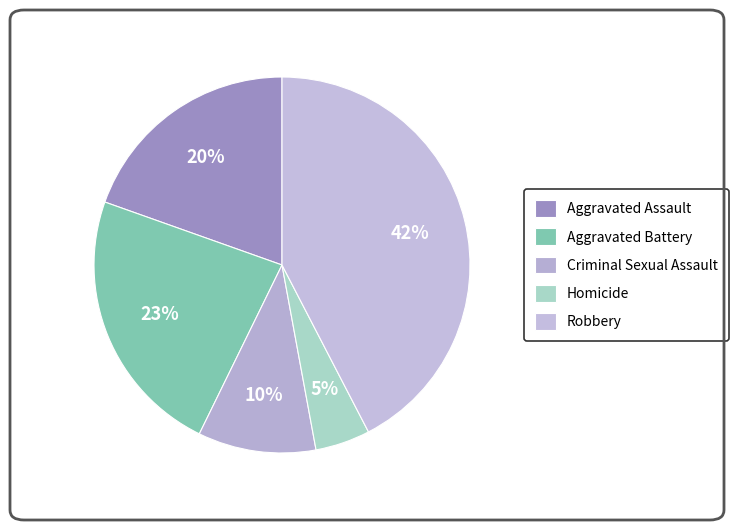

The Homicide slice represents 1% of the pie. True or false?

False